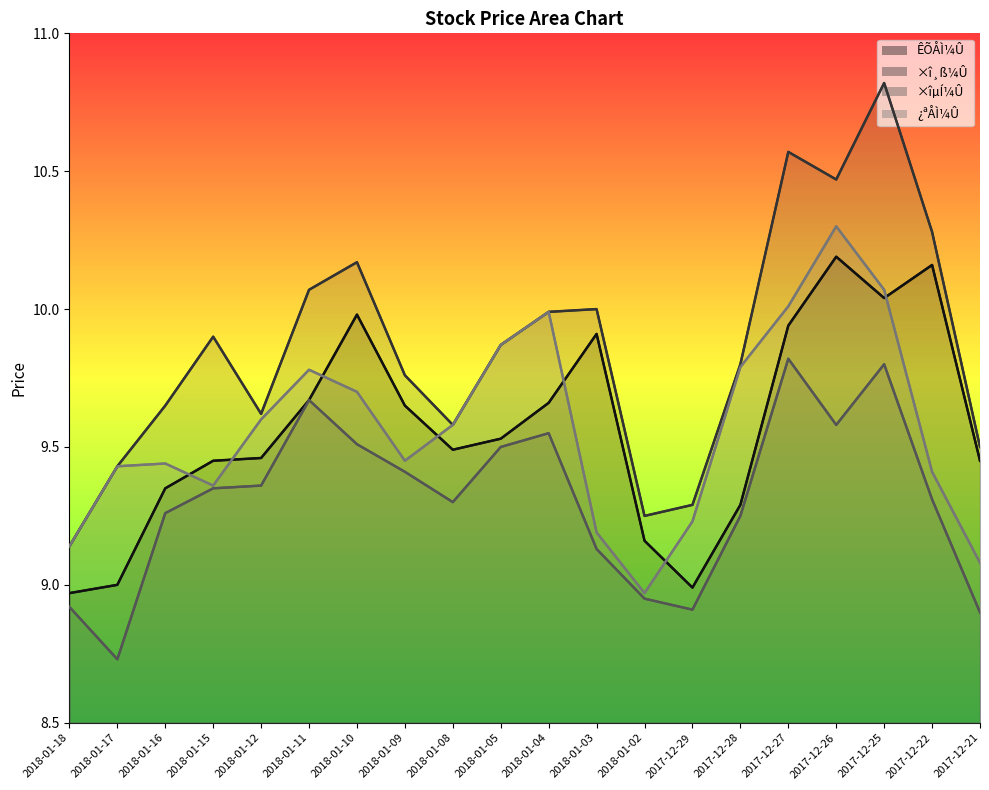

How many lines are shown in the chart?

4